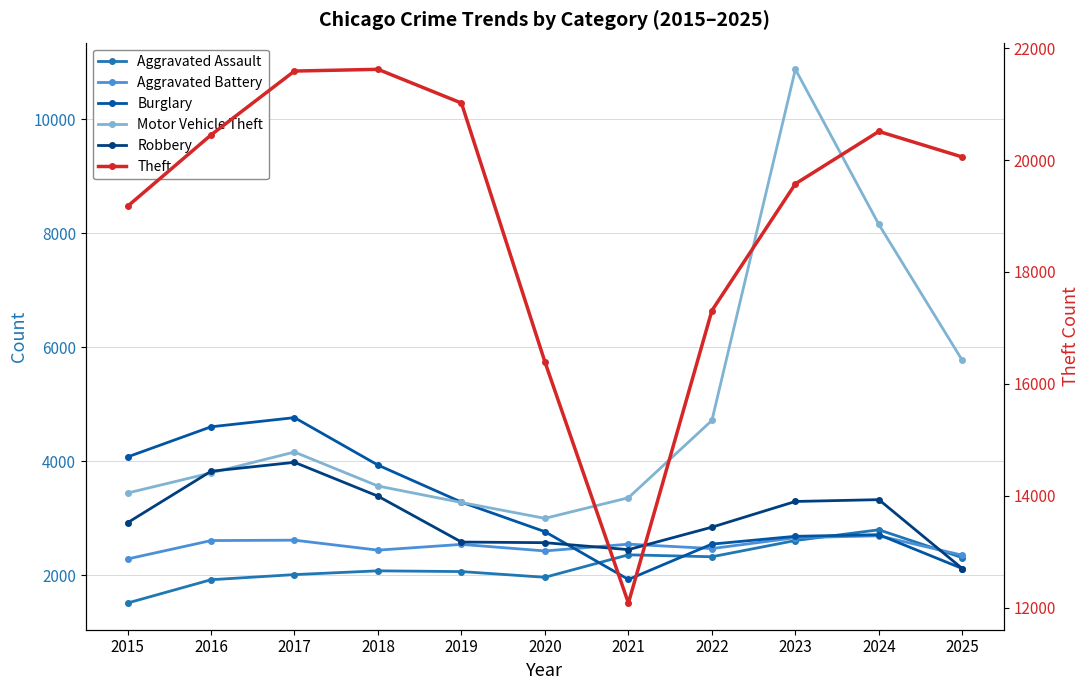

What is the approximate value of Motor Vehicle Theft at 2024, to the nearest 50?

8150